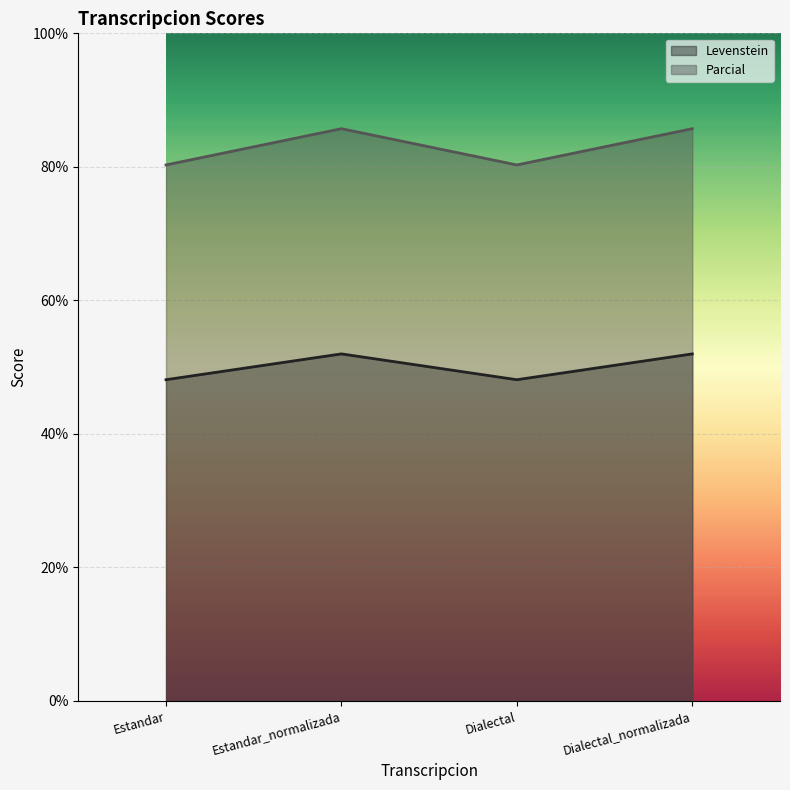

What is the difference between the maximum and minimum values in the Parcial series?

5.4